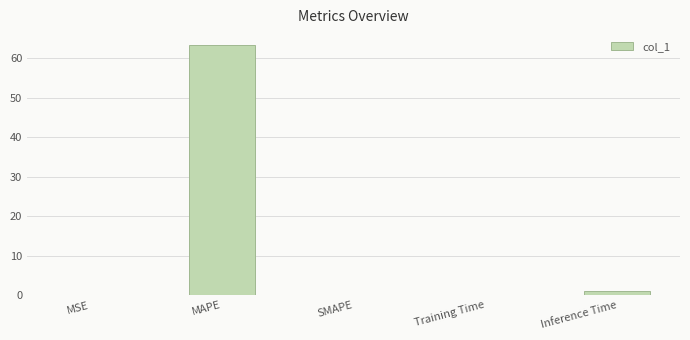

What is the sum of all values?

64.8